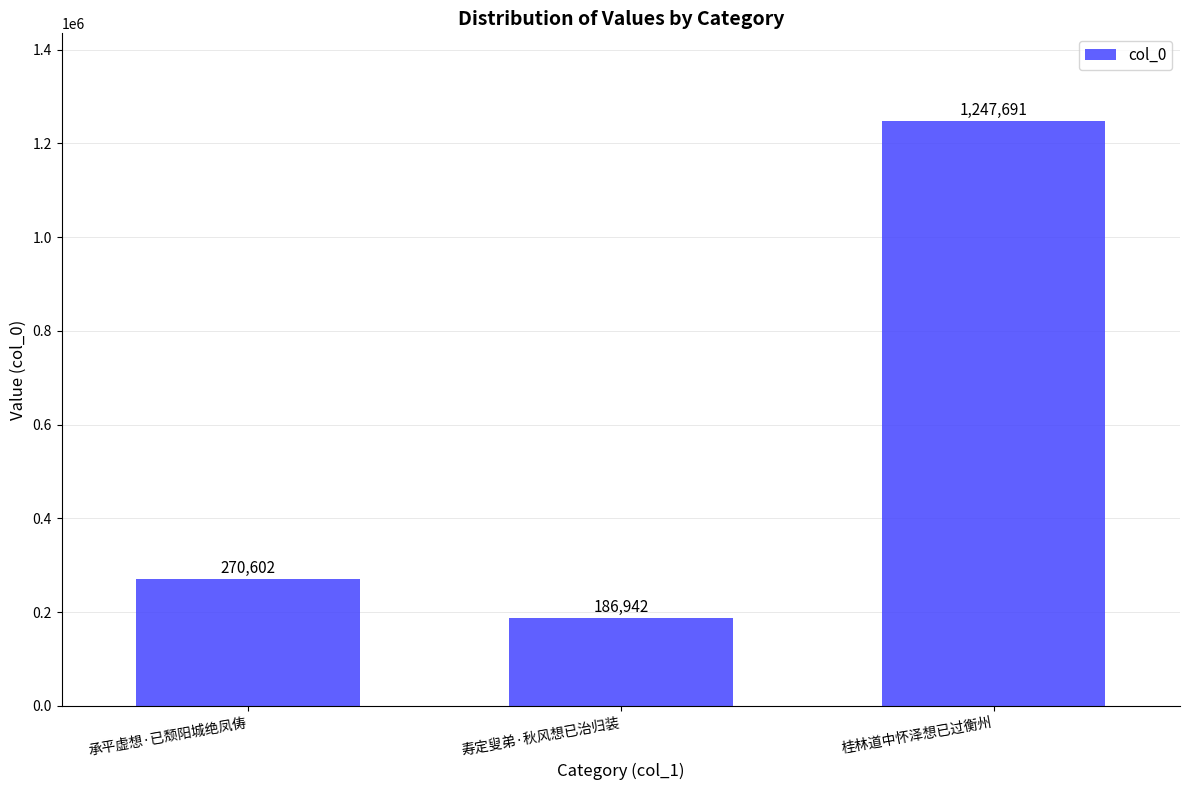

Are the bars horizontal?

No